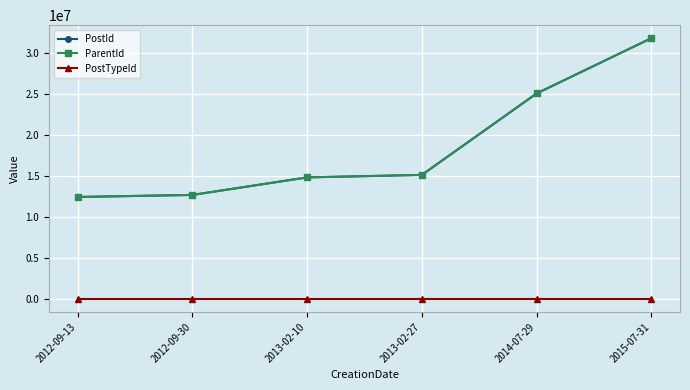

At how many categories does at least one series exceed 31447382?

1